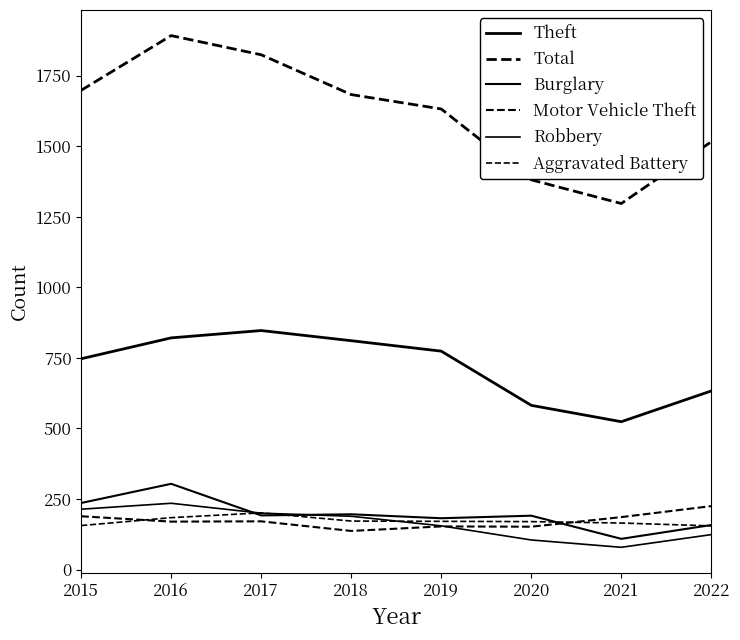

What is the difference between the Total values at 2016 and 2021?

595